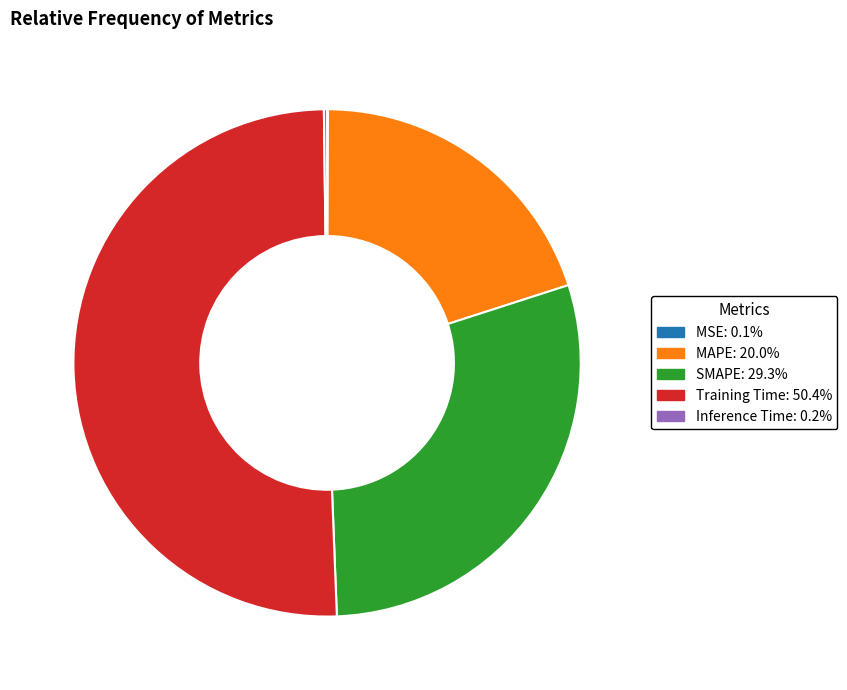

Is there a majority slice in this chart?

Yes